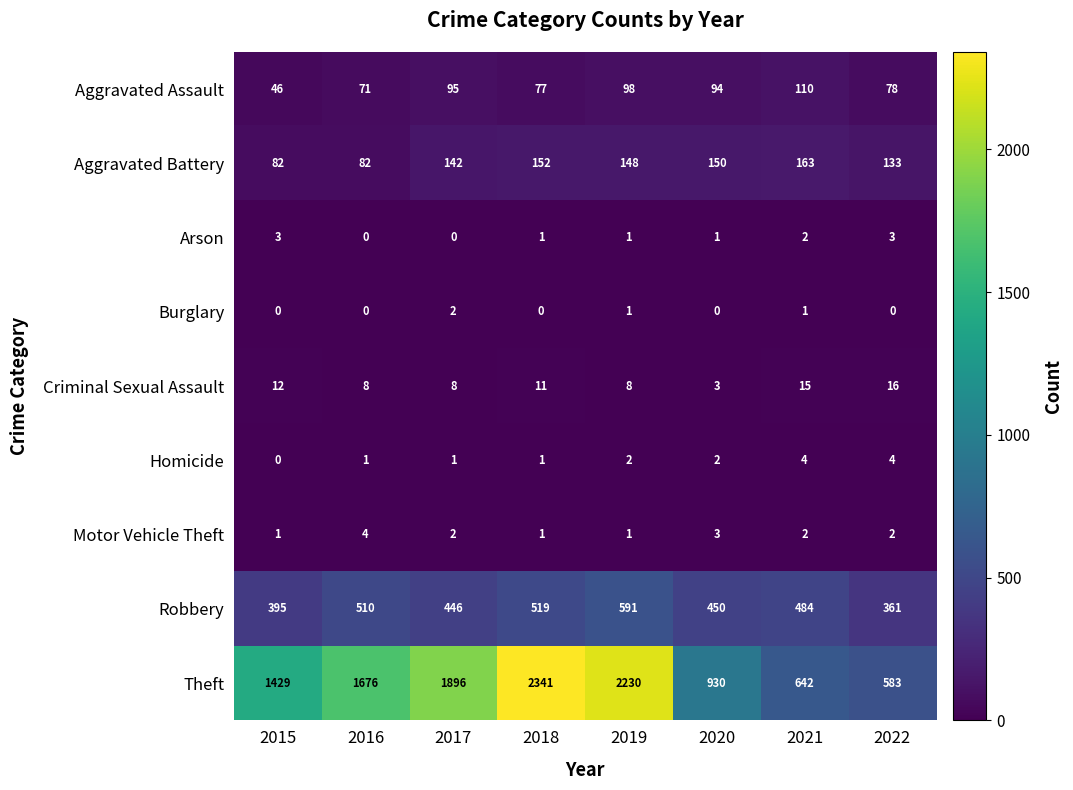

Between 2018 and 2021, which series saw the biggest shift?

Theft